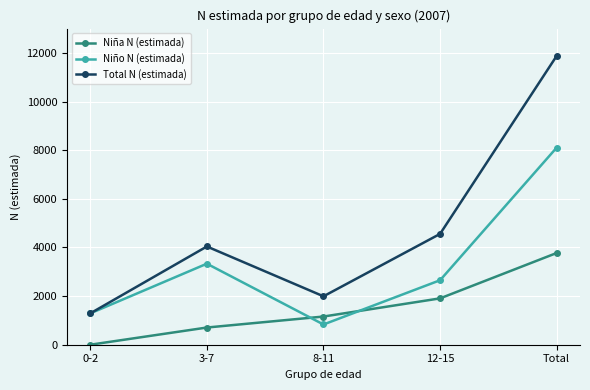

What is the label of the 3rd point from the left?

8-11